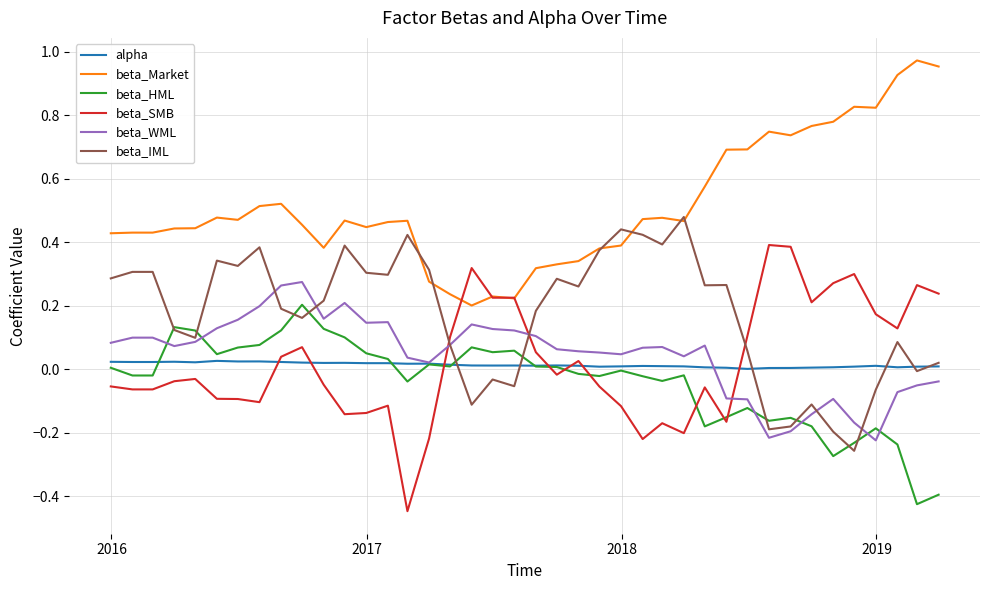

What is the sum of all beta_IML values?

6.9